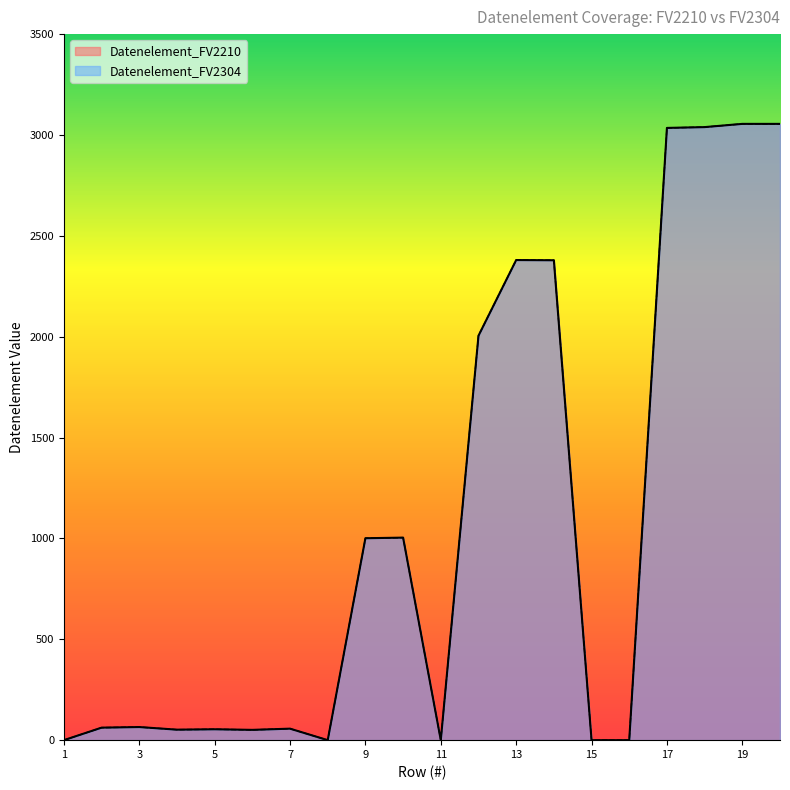

What is the difference between the maximum and minimum values in the Datenelement_FV2304 series?

3055